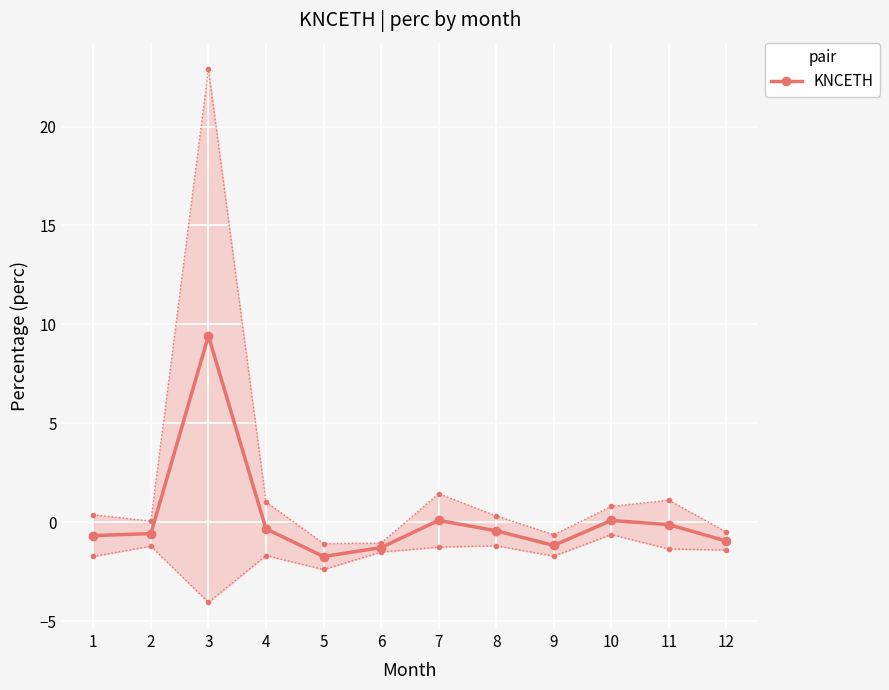

What is the sum of all values?

2.3